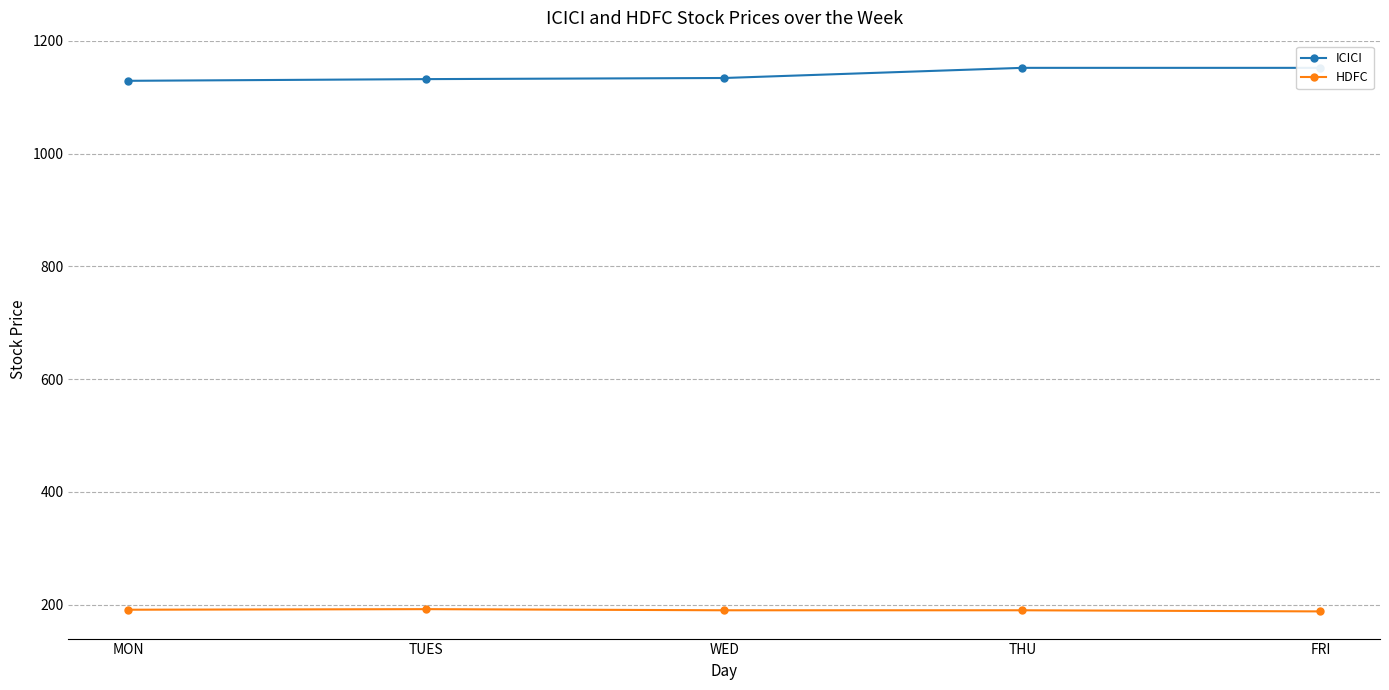

What is the difference between the highest and lowest values at FRI?

964